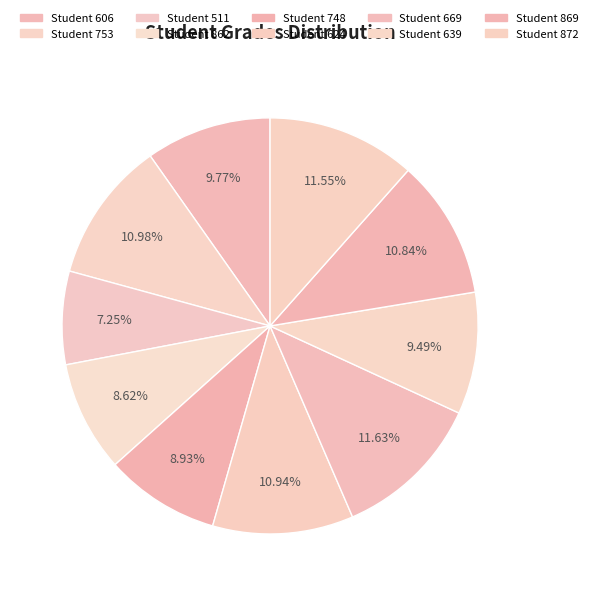

Count the number of slices in the pie.

10